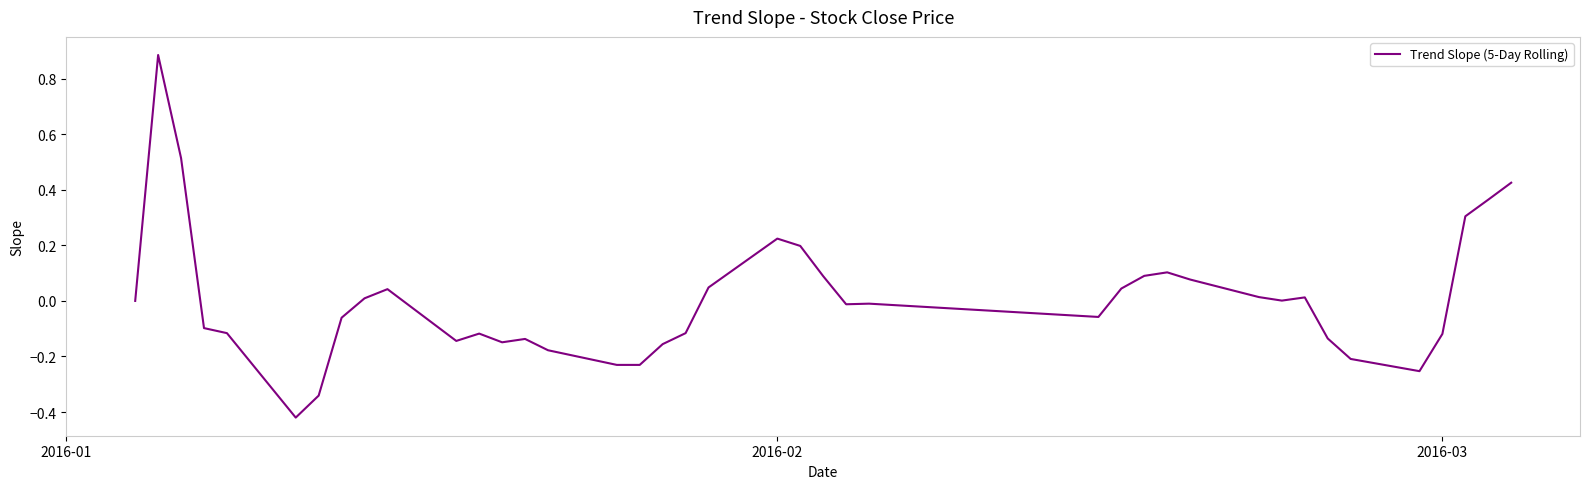

What is the difference between the maximum and minimum values?

1.3